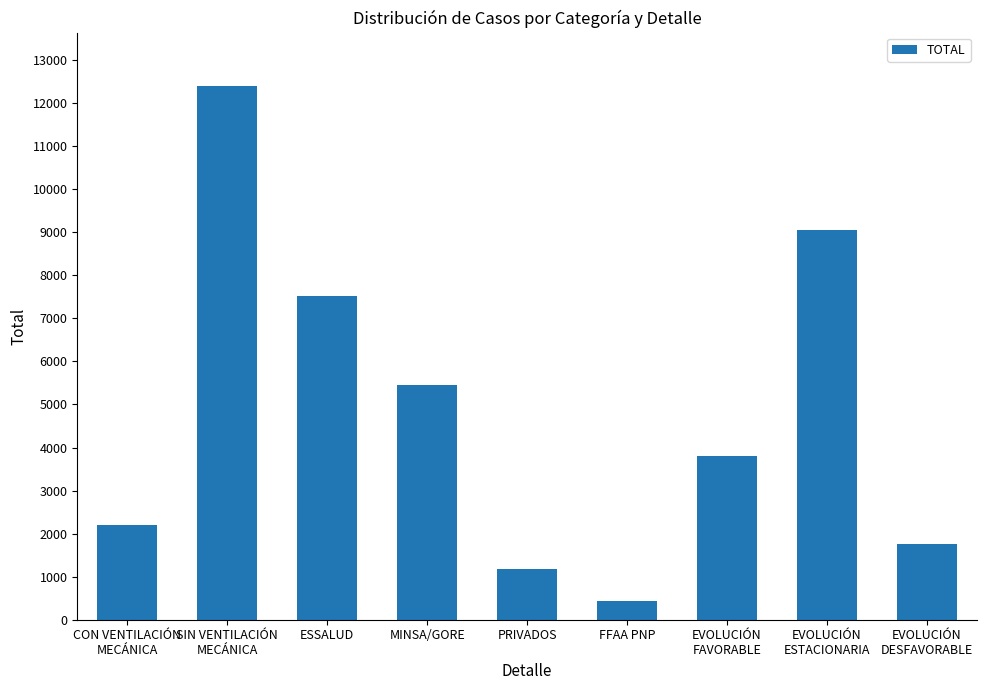

The chart shows a value of 15717 at EVOLUCIÓN
ESTACIONARIA. True or false?

False